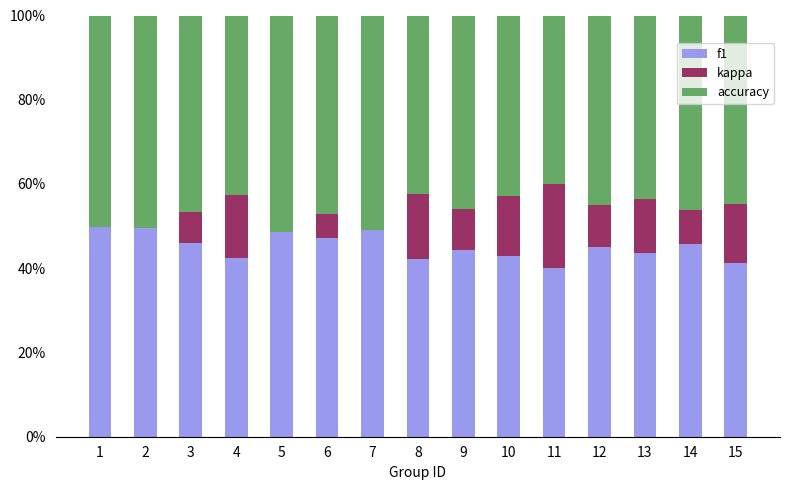

Are the bars horizontal?

No